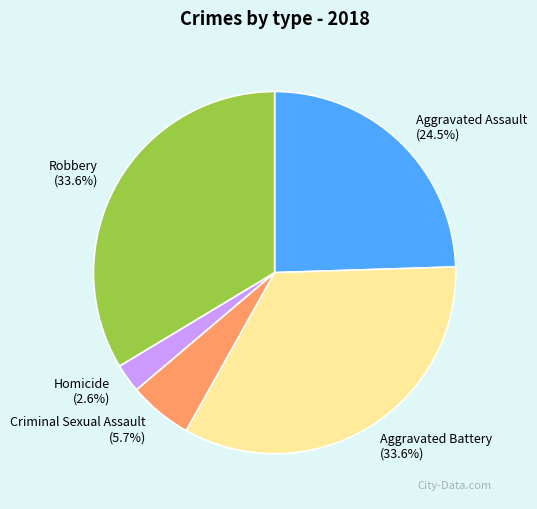

How much of the chart is everything except Criminal Sexual Assault?

94.3%